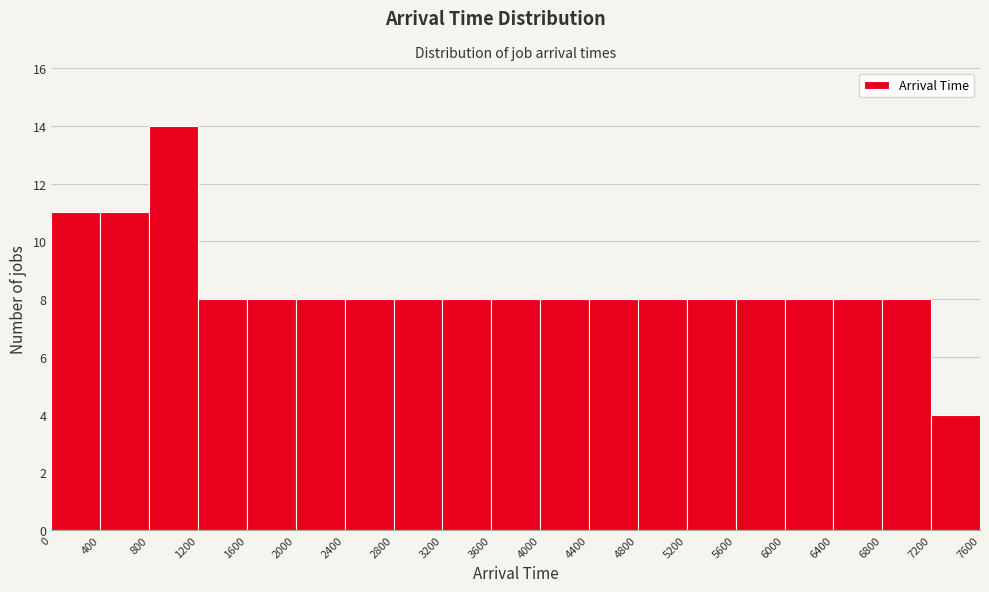

Reading left to right, transcribe this chart: for each bar, give the range it covers on the x-axis and its height. The values are not printed on the chart, so give them approximately, as read against the axis.

0 to 400: 11
400 to 800: 11
800 to 1200: 14
1200 to 1600: 8
1600 to 2000: 8
2000 to 2400: 8
2400 to 2800: 8
2800 to 3200: 8
3200 to 3600: 8
3600 to 4000: 8
4000 to 4400: 8
4400 to 4800: 8
4800 to 5200: 8
5200 to 5600: 8
5600 to 6000: 8
6000 to 6400: 8
6400 to 6800: 8
6800 to 7200: 8
7200 to 7600: 4